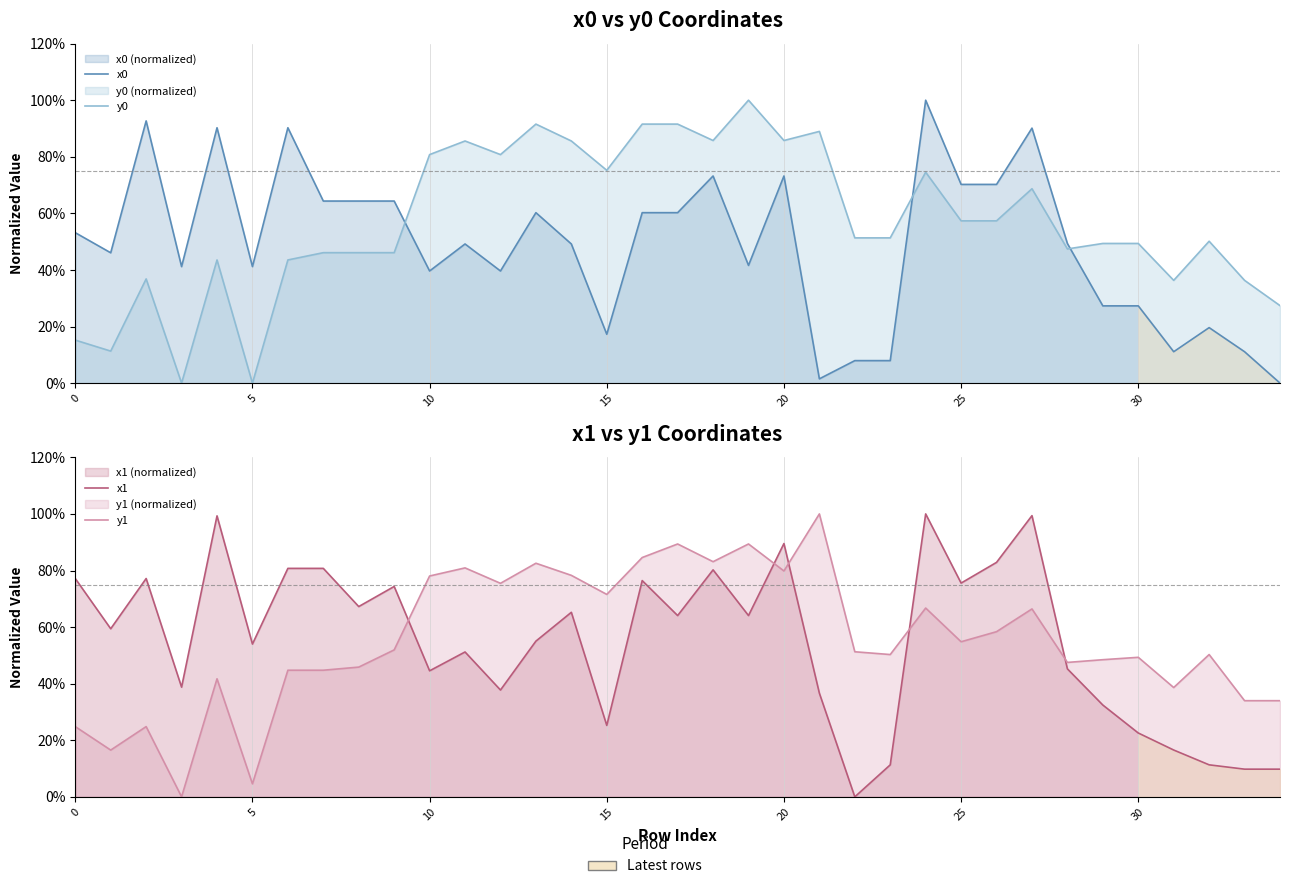

Which category has the lowest value across all series?

34